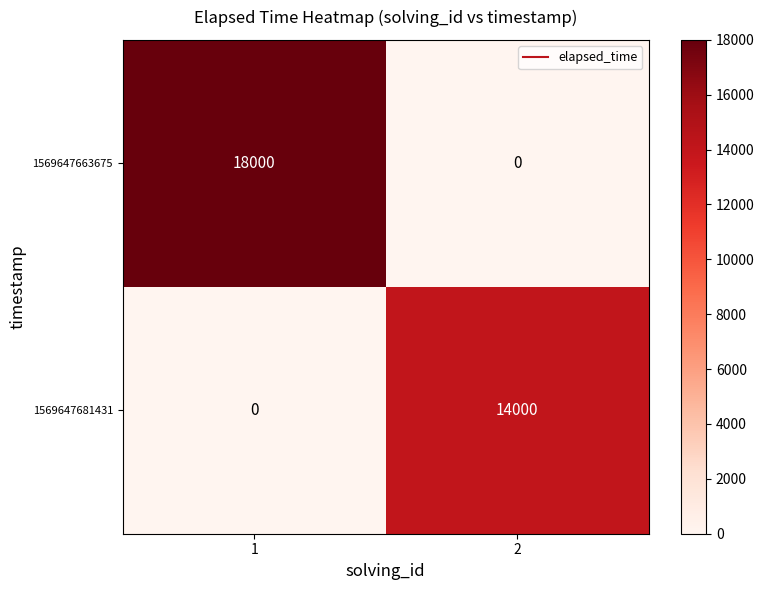

How many data points does each series have?

2